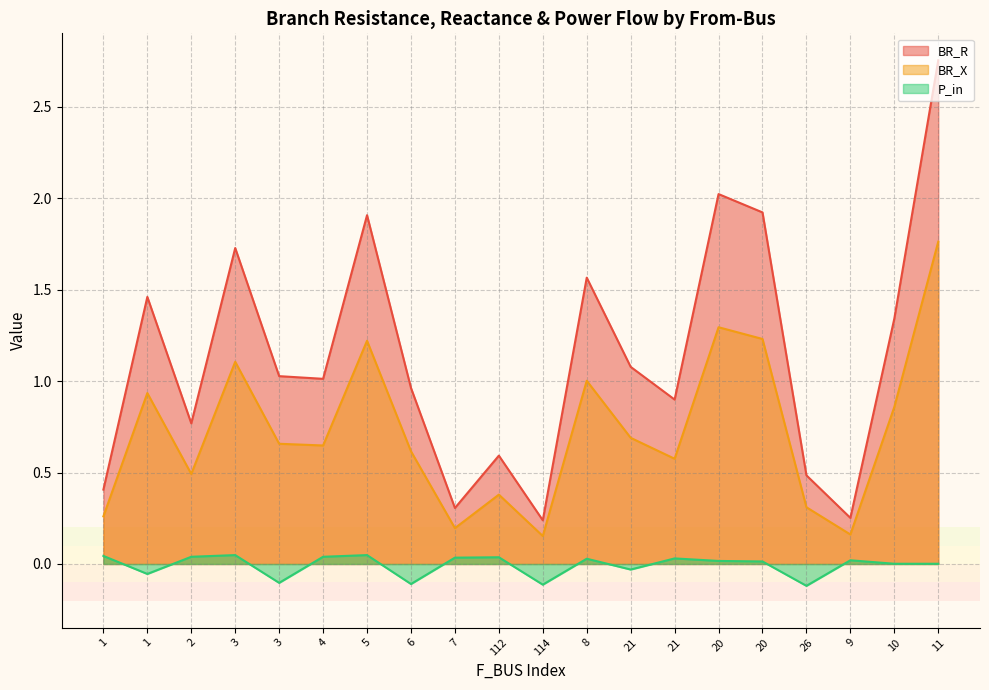

Reading right to left, what are all the values shown in this chart?

BR_R: 2.8	1.3	0.3	0.5	1.9	2.0	0.9	1.1	1.6	0.2	0.6	0.3	1.0	1.9	1.0	1.0	1.7	0.8	1.5	0.4
BR_X: 1.8	0.9	0.2	0.3	1.2	1.3	0.6	0.7	1.0	0.2	0.4	0.2	0.6	1.2	0.6	0.7	1.1	0.5	0.9	0.3
P_in: 0.0	0.0	0.0	-0.1	0.0	0.0	0.0	-0.0	0.0	-0.1	0.0	0.0	-0.1	0.0	0.0	-0.1	0.0	0.0	-0.1	0.0